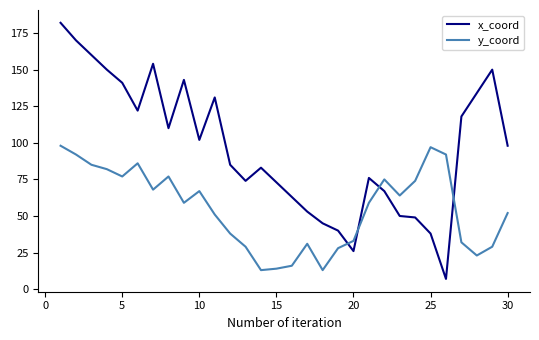

Which series has the largest total across all categories?

x_coord